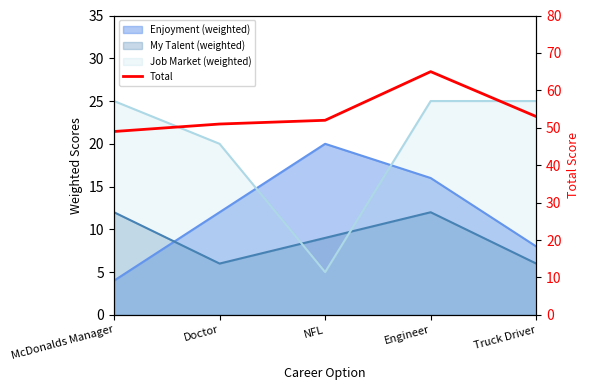

Rank the categories by value from highest to lowest.

Engineer, Truck Driver, NFL, Doctor, McDonalds Manager